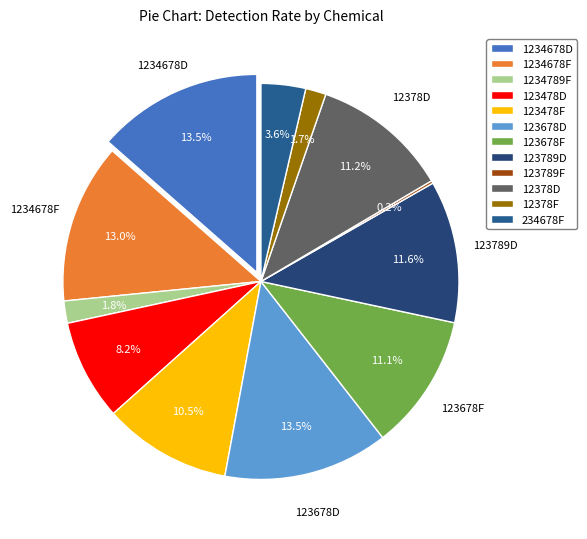

How many slices are in this pie chart?

12